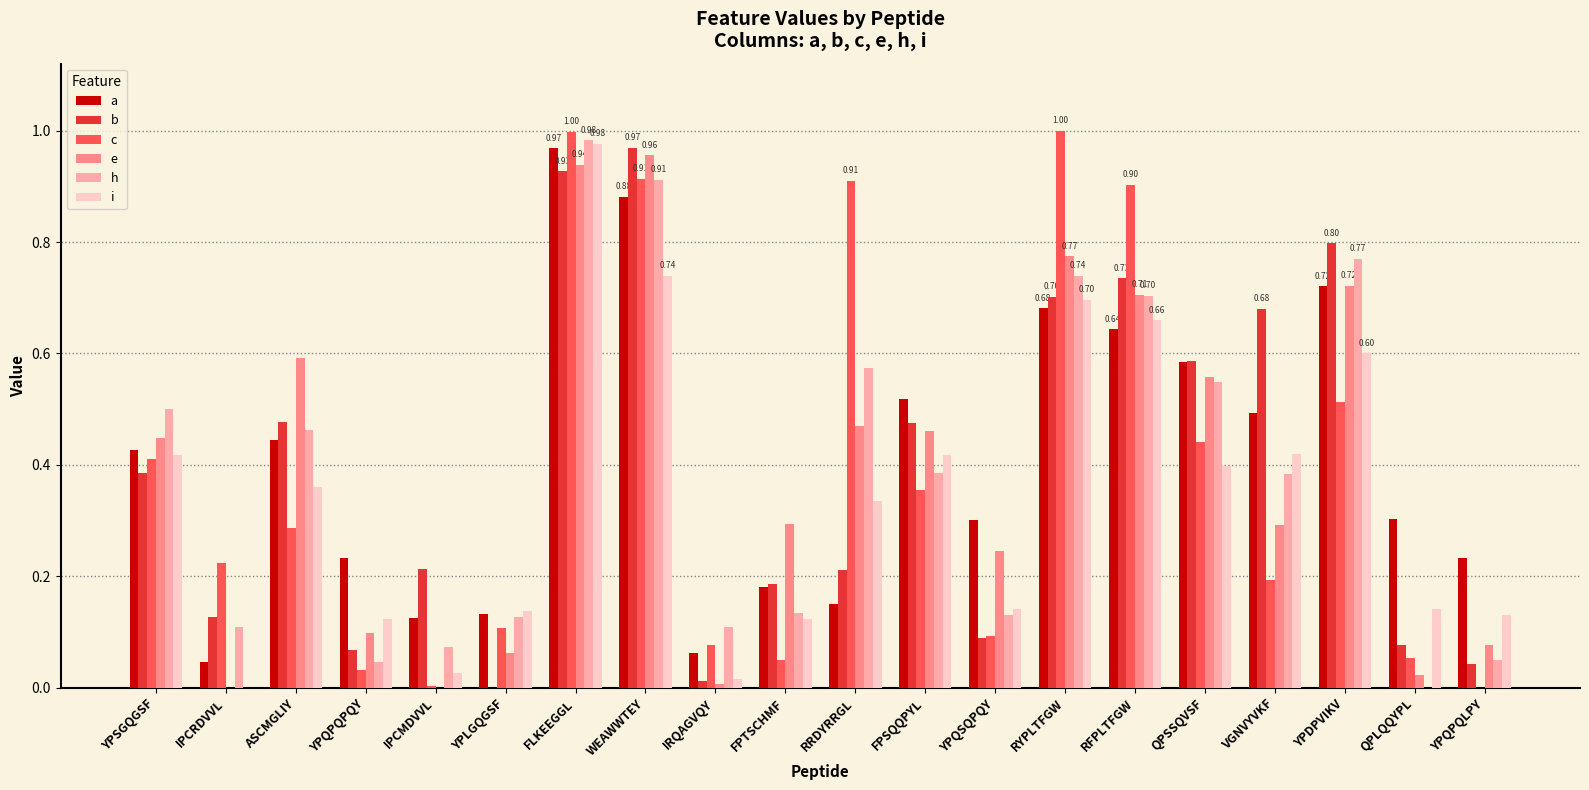

How many distinct data groups are displayed?

6